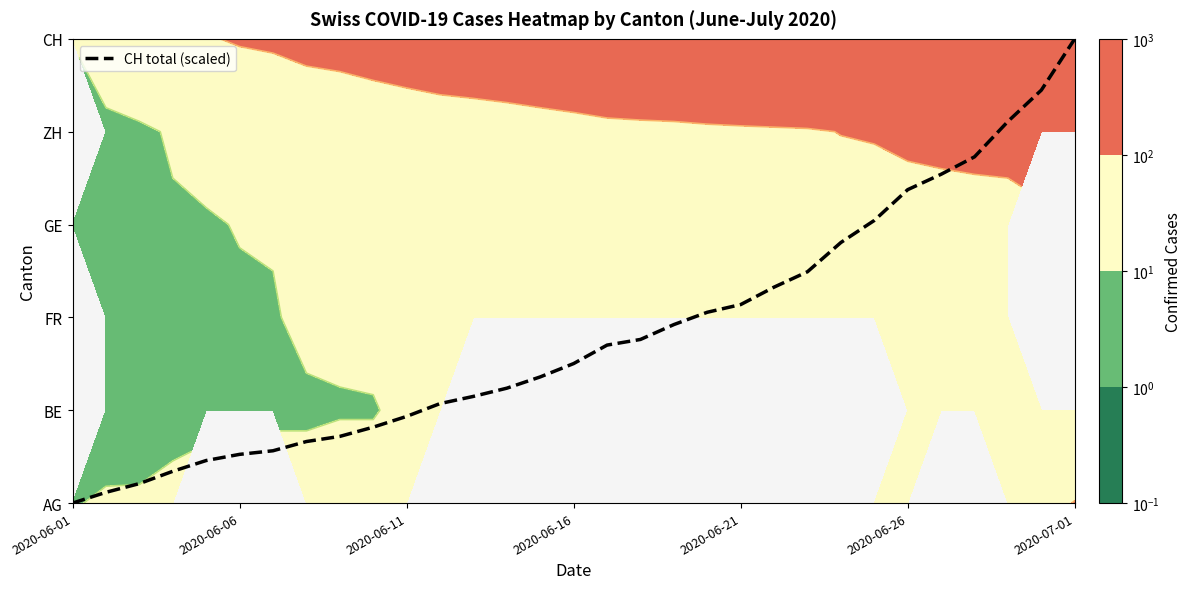

Which label corresponds to the smallest value in the chart?

2020-06-01